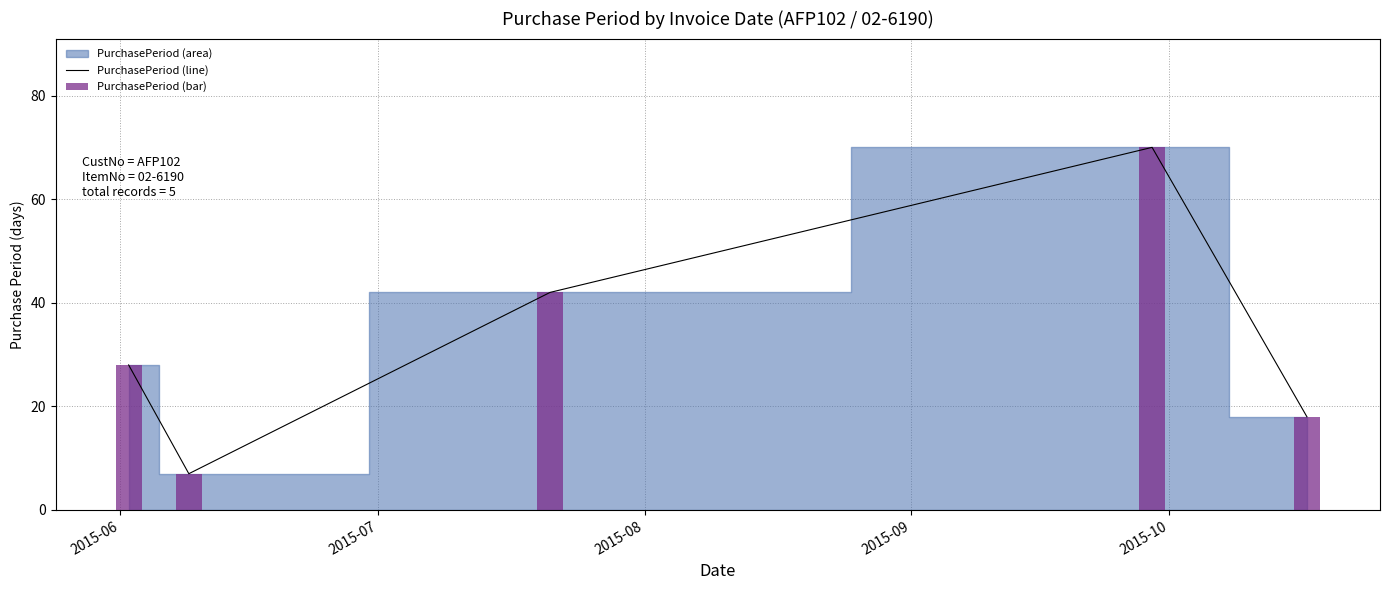

What is the minimum value for PurchasePeriod (line)?

7